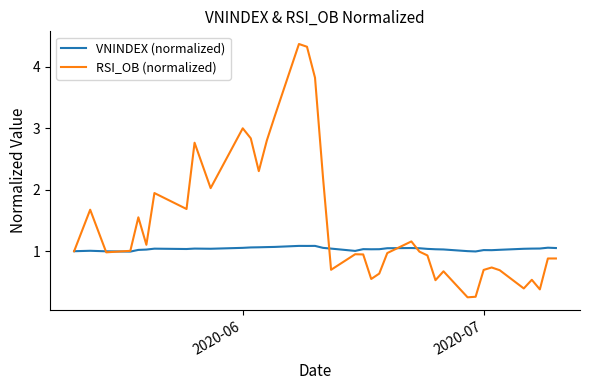

Rank the series by their average value, from lowest to highest.

VNINDEX (normalized), RSI_OB (normalized)